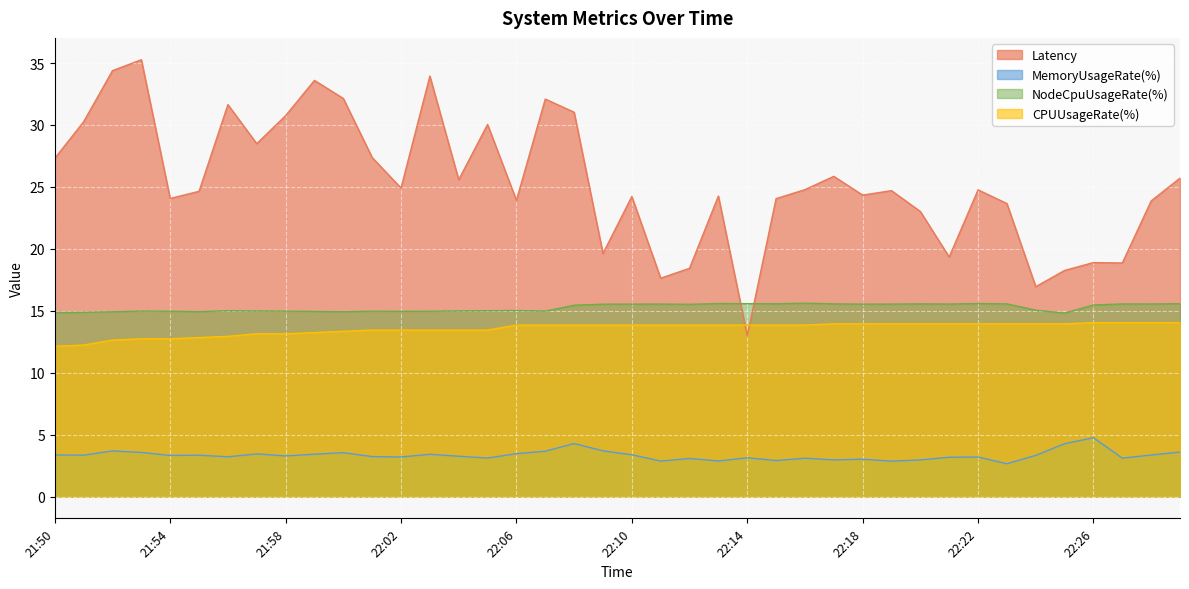

At 21:53, list the series in order from smallest to largest.

MemoryUsageRate(%), CPUUsageRate(%), NodeCpuUsageRate(%), Latency